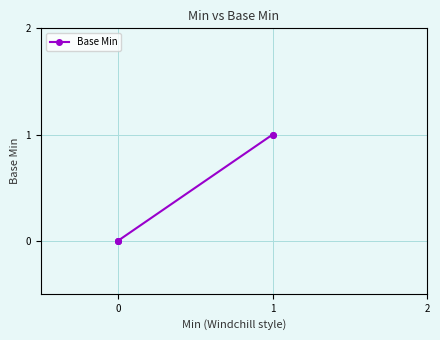

Is it true that the value at 0 is -1?

False